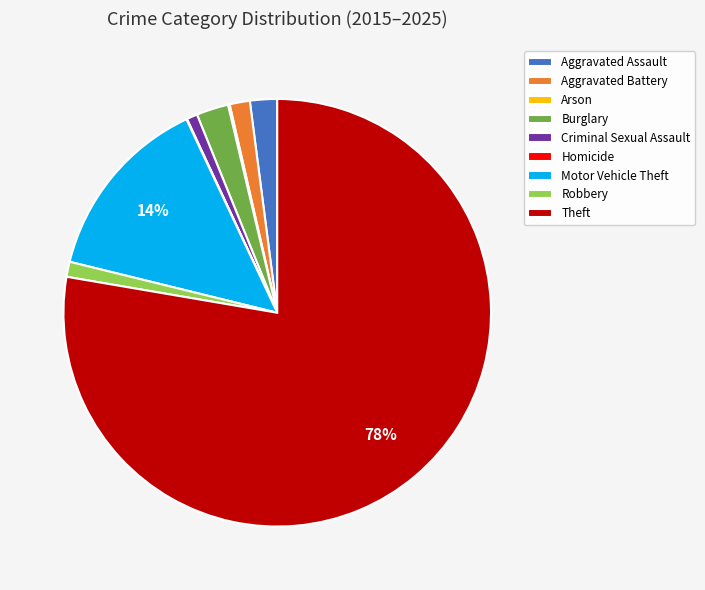

Which category has the biggest portion of the pie?

Theft